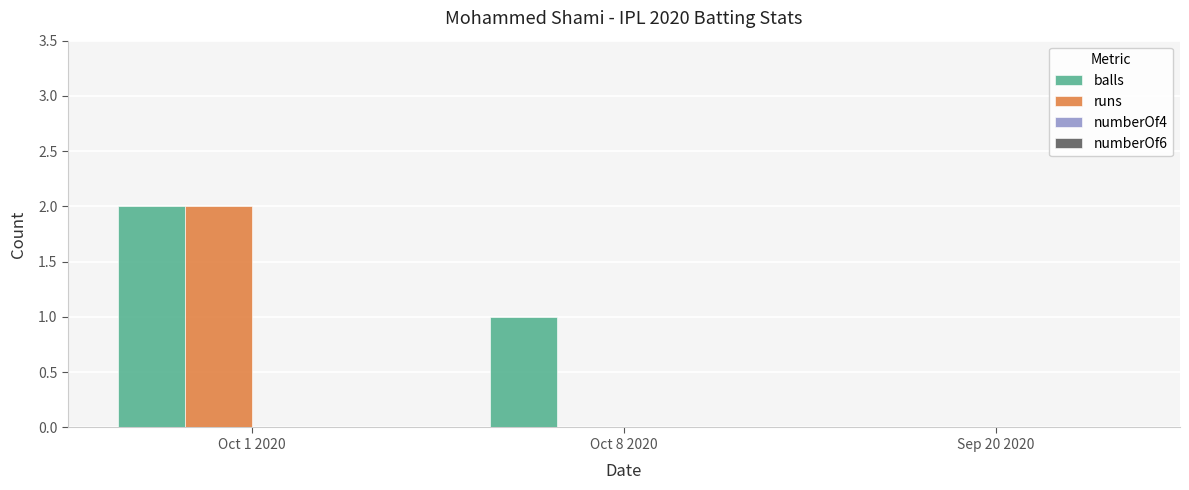

At which category does the chart reach its peak across all series?

Oct 1 2020